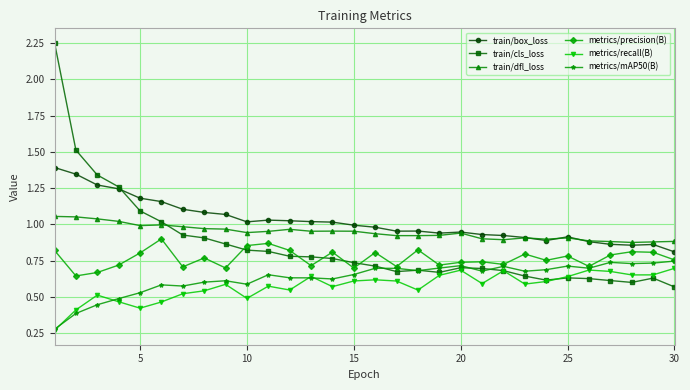

What are all the series names shown in the legend?

train/box_loss, train/cls_loss, train/dfl_loss, metrics/precision(B), metrics/recall(B), metrics/mAP50(B)